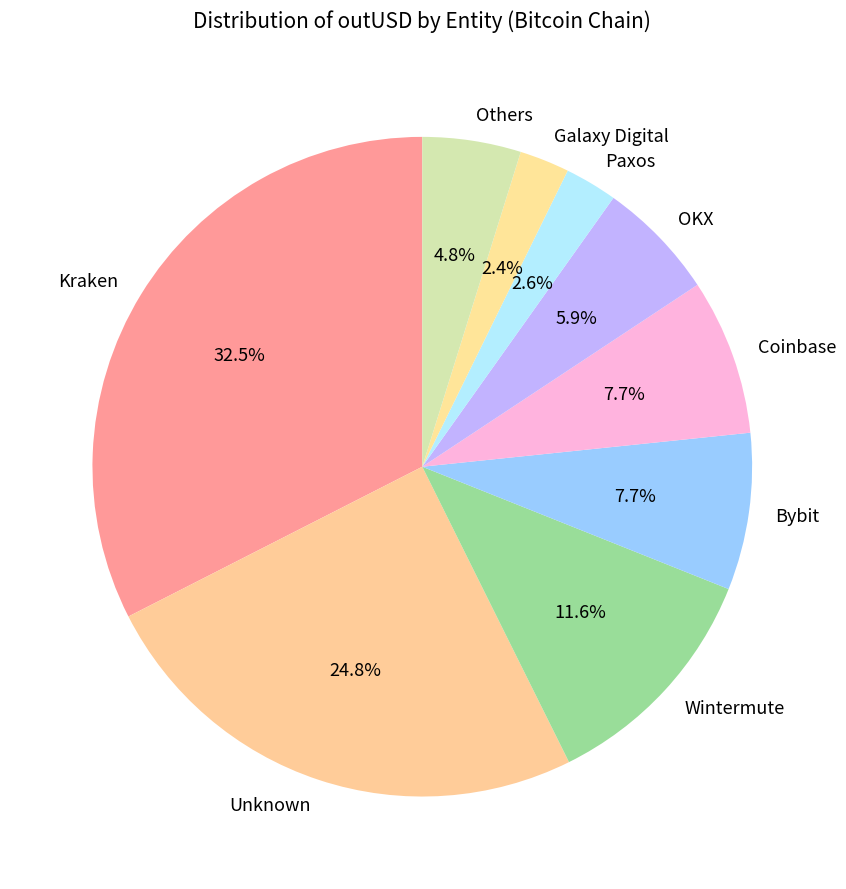

Does any single category account for the majority?

No